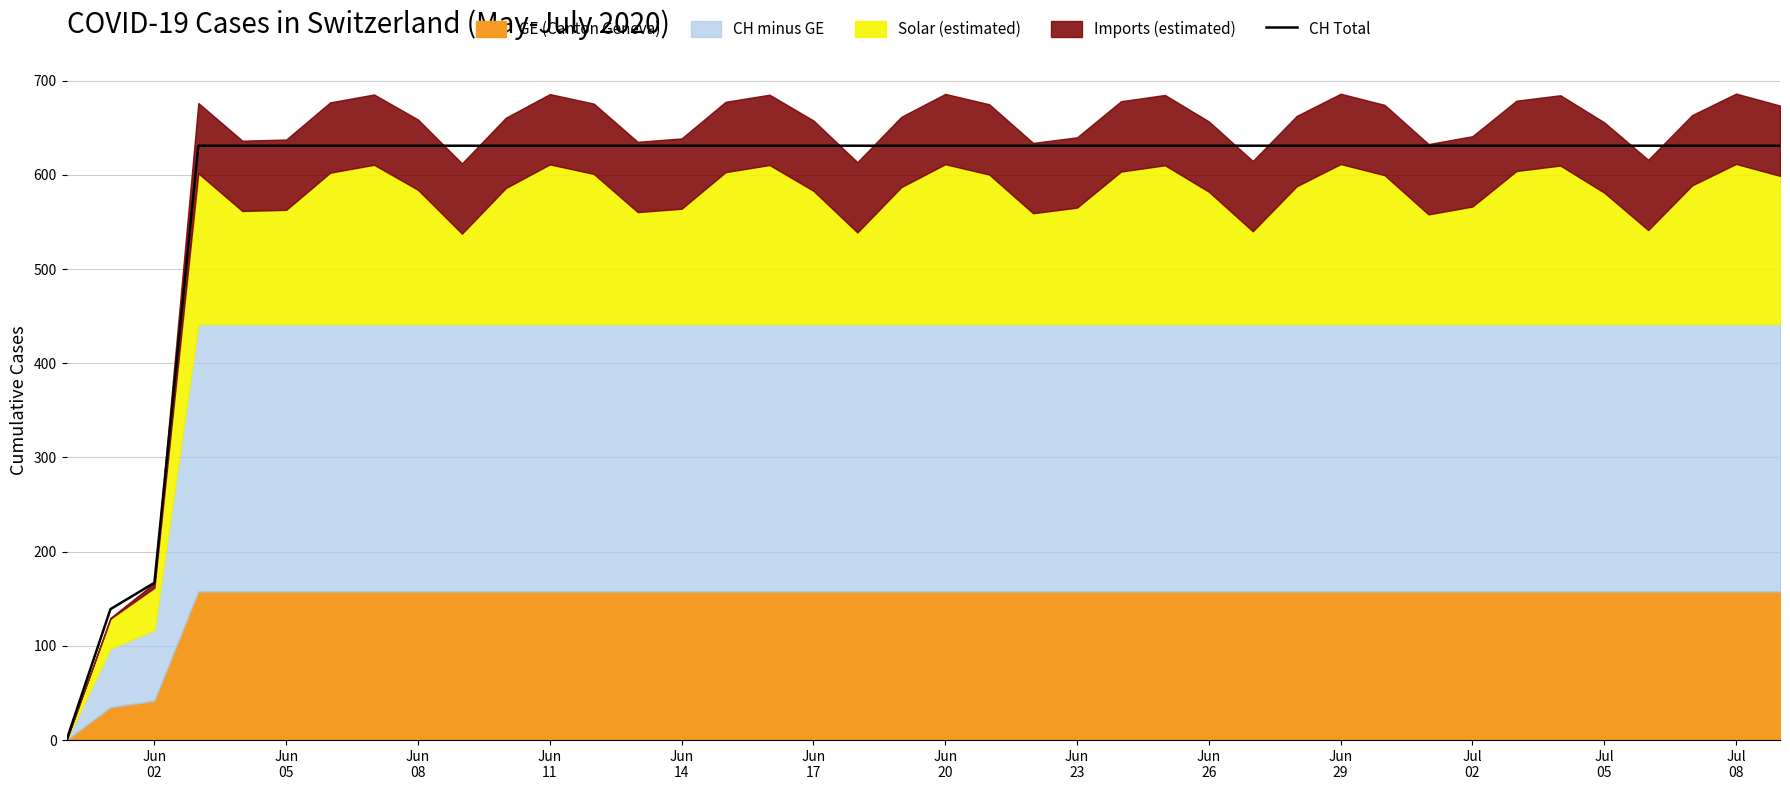

Reading left to right, what are all the values shown in this chart?

0	139	167	631	631	631	631	631	631	631	631	631	631	631	631	631	631	631	631	631	631	631	631	631	631	631	631	631	631	631	631	631	631	631	631	631	631	631	631	631